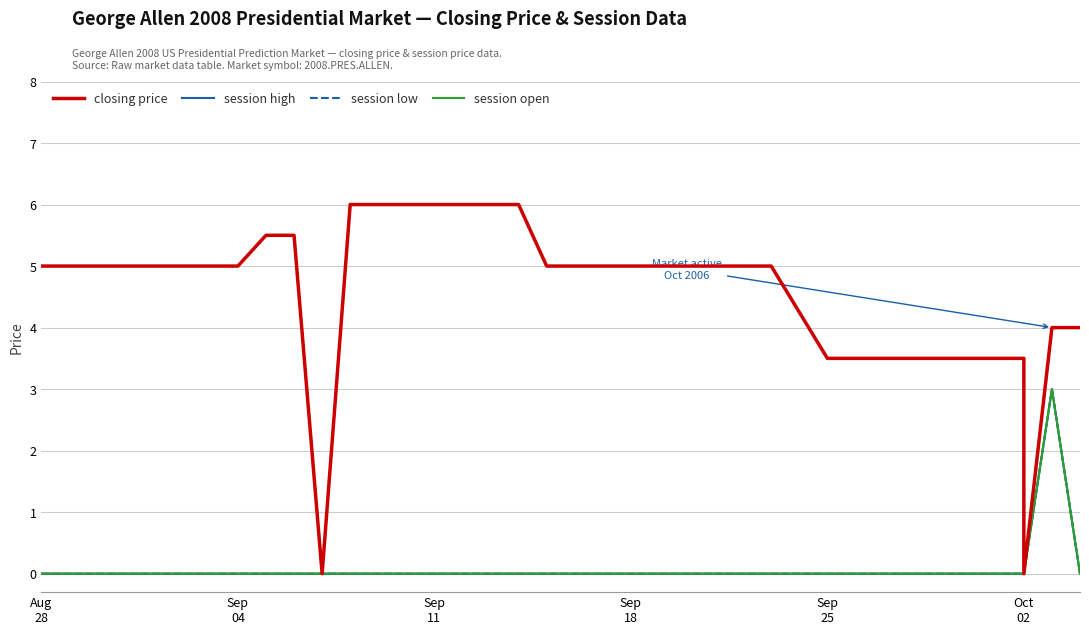

True or false: session low has more than 0 interior local peaks.

True